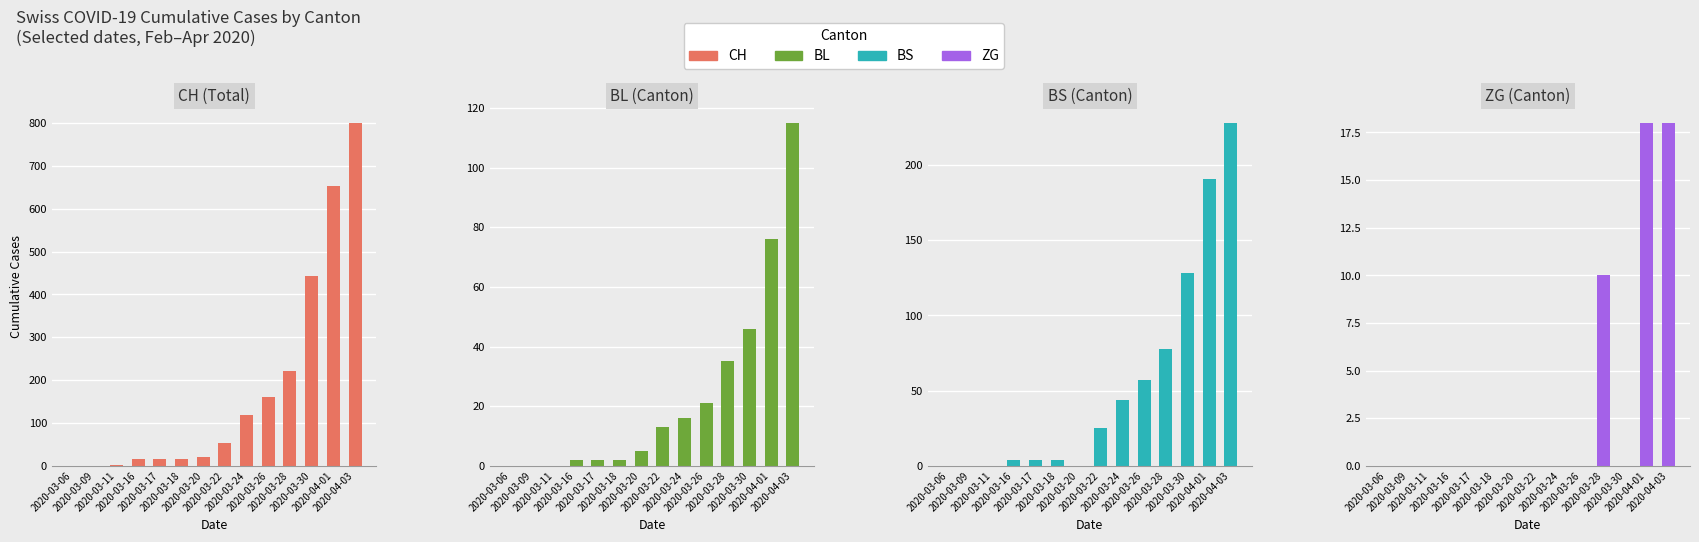

What is the value of the CH bar at the 5th from the left?

17